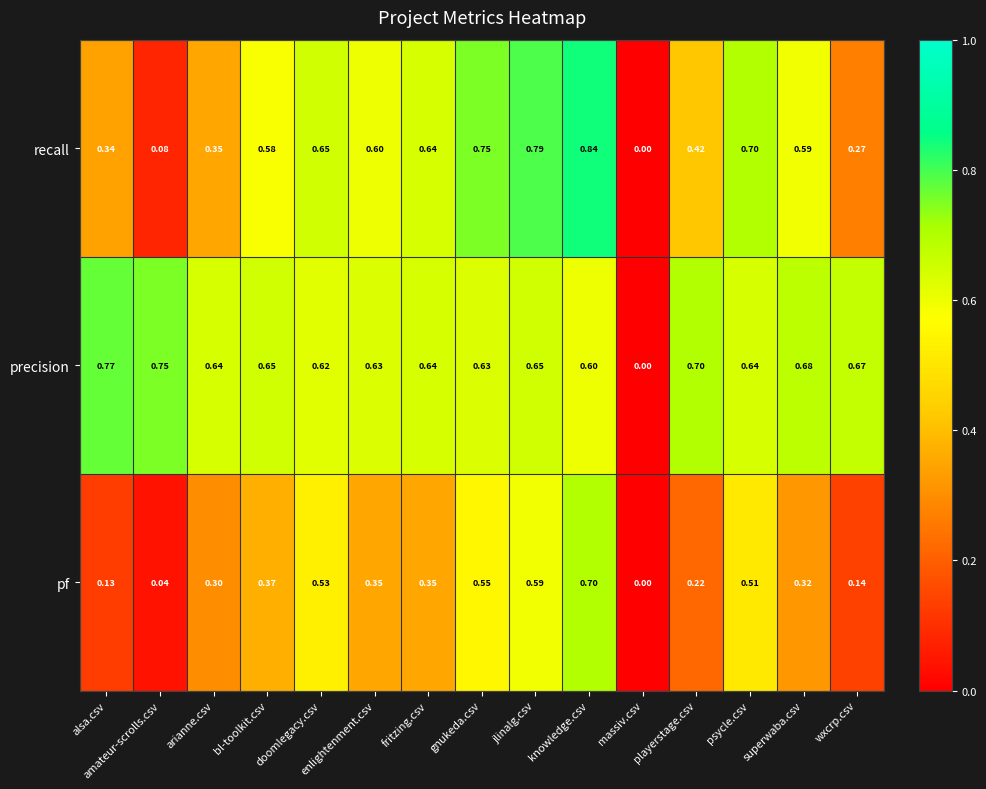

Is the value of pf at doomlegacy.csv greater than the value of precision at jlinalg.csv?

No